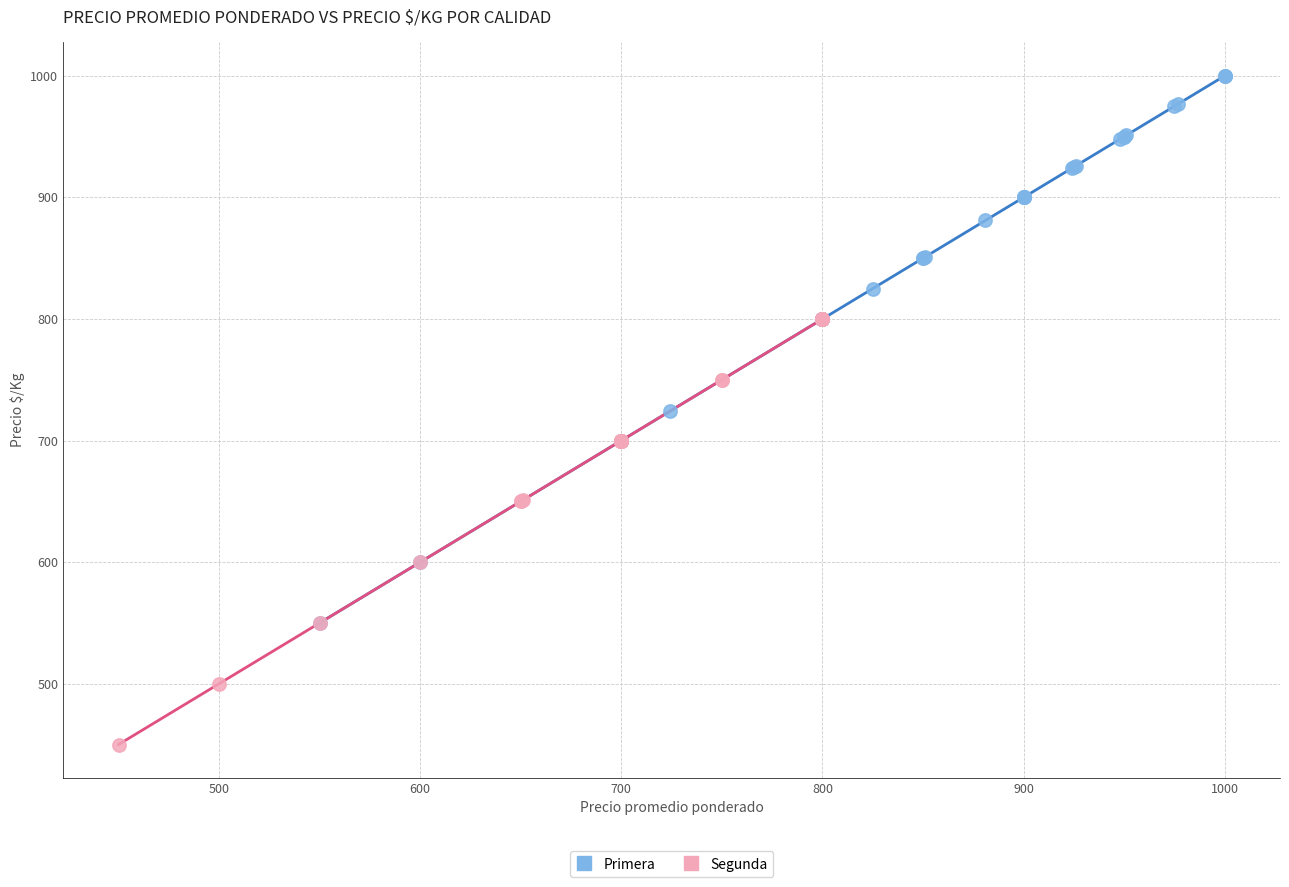

Which series has the widest spread of Y values?

Primera